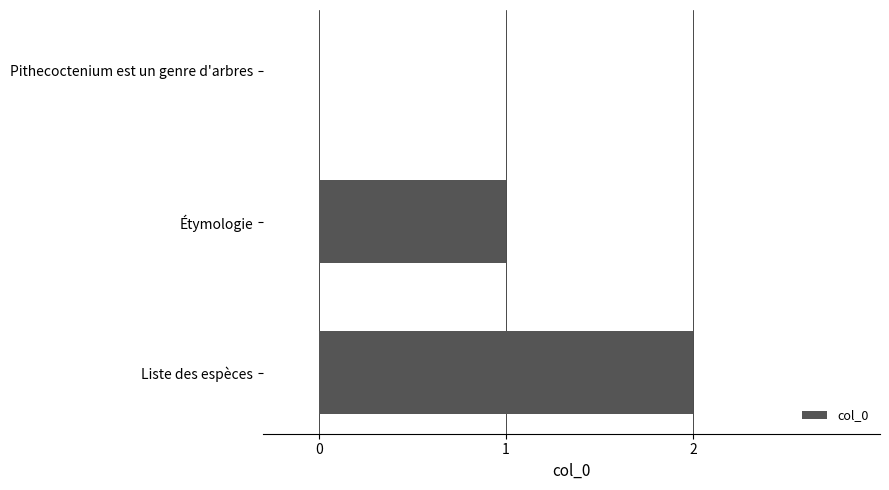

Are the bars horizontal?

Yes